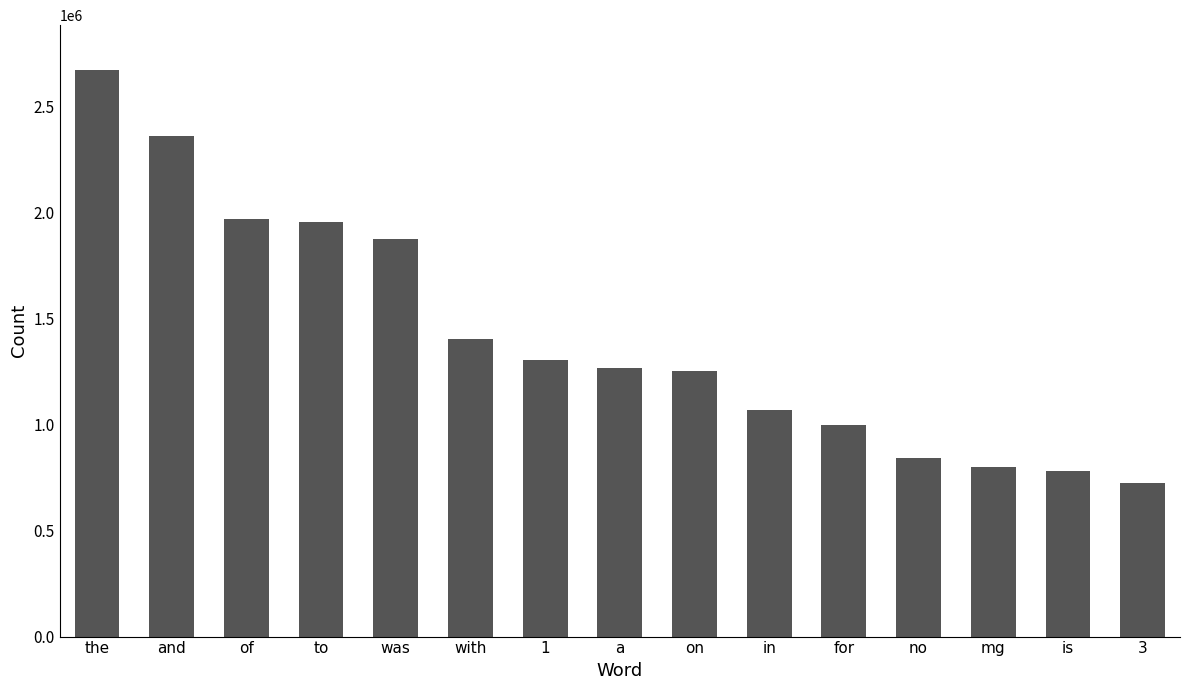

Does the chart contain stacked bars?

No